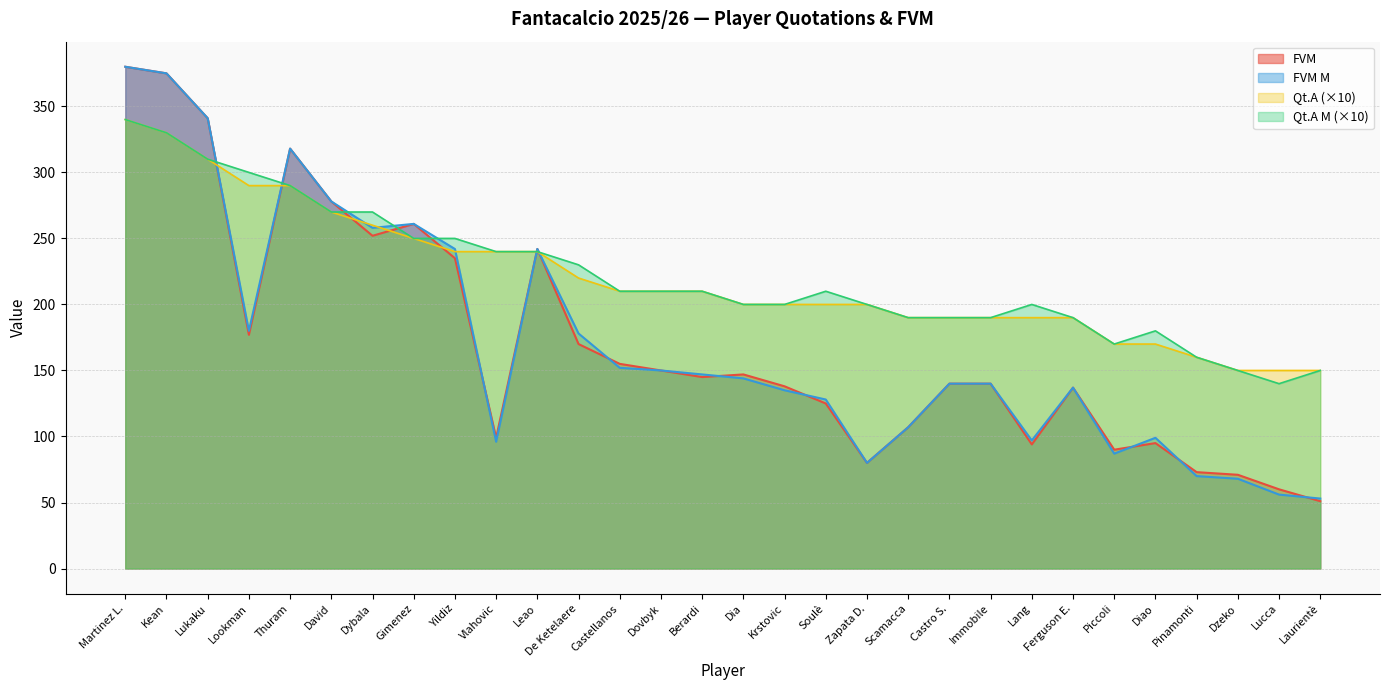

What is the maximum value shown in the chart?

380